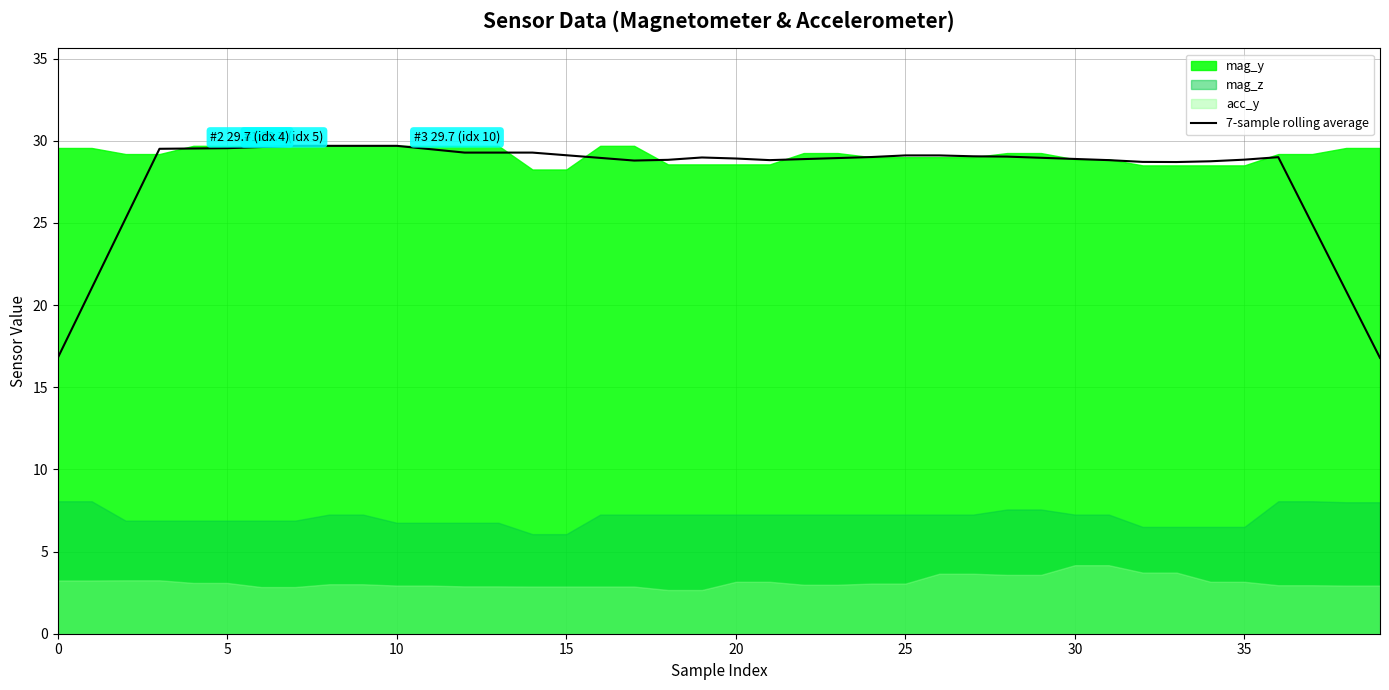

What is the label of the 14th point from the right?

26